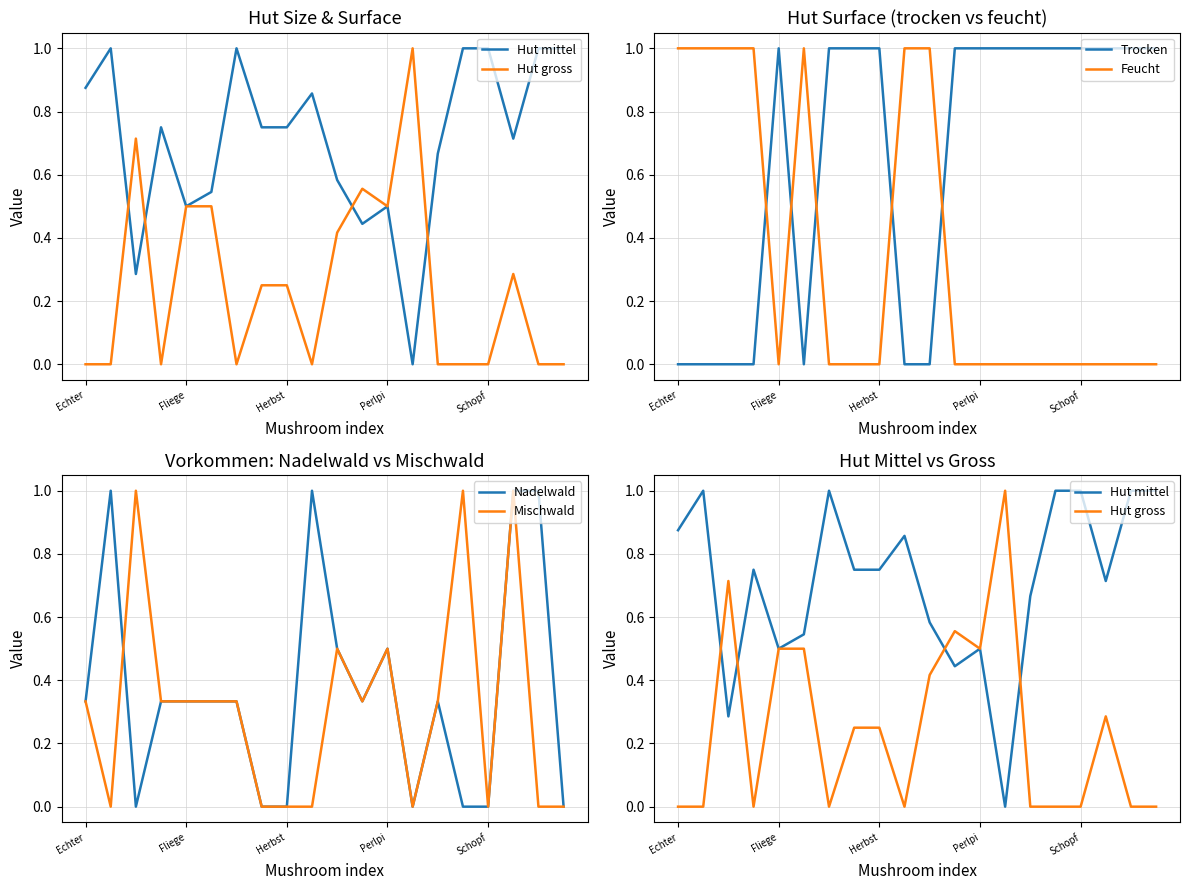

After their last crossing, which series has the higher values: Mischwald or Hut gross?

Mischwald